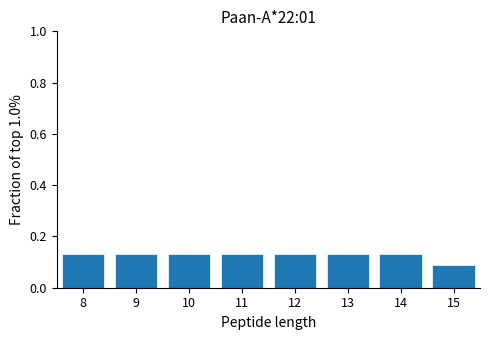

Reading left to right, list every bar in this chart as the range it spans on the x-axis followed by its height. The values are not printed on the chart, so give them approximately, as read against the axis.

7.5 to 8.5: 0.14
8.5 to 9.5: 0.14
9.5 to 10.5: 0.14
10.5 to 11.5: 0.14
11.5 to 12.5: 0.14
12.5 to 13.5: 0.14
13.5 to 14.5: 0.14
14.5 to 15.5: 0.08